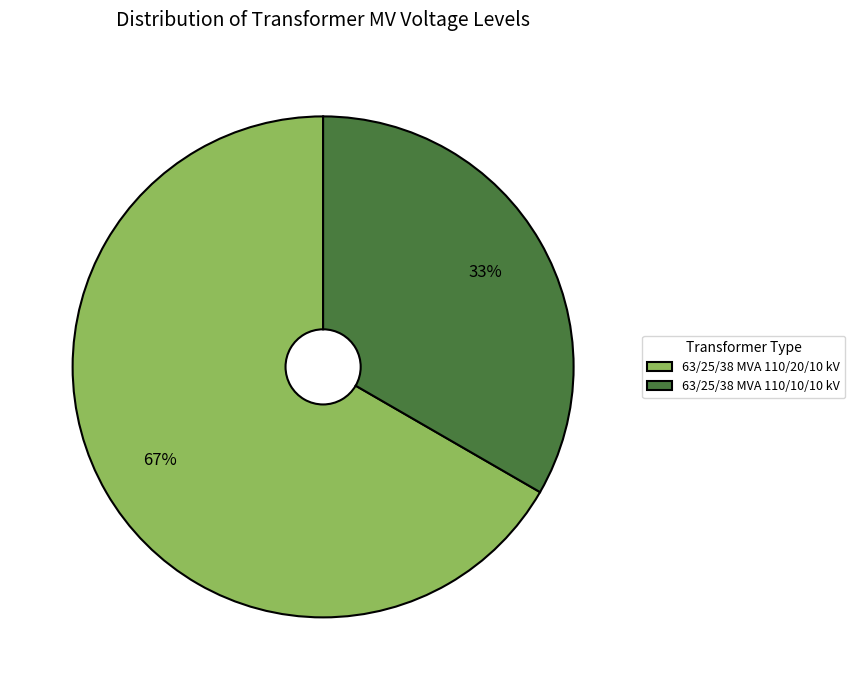

To the nearest percent, what percentage of the pie is 63/25/38 MVA 110/20/10 kV?

67%